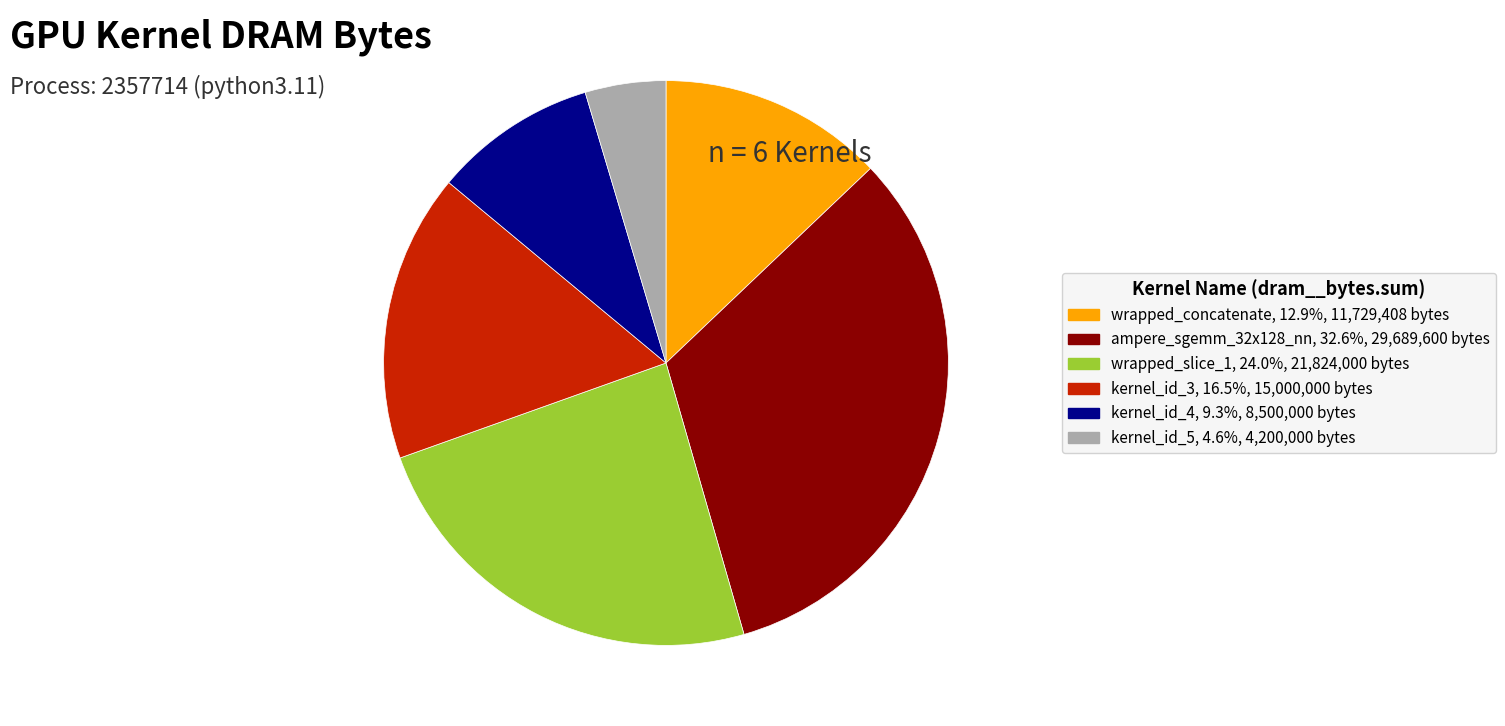

Is the sum of kernel_id_5 and ampere_sgemm_32x128_nn greater than half?

No